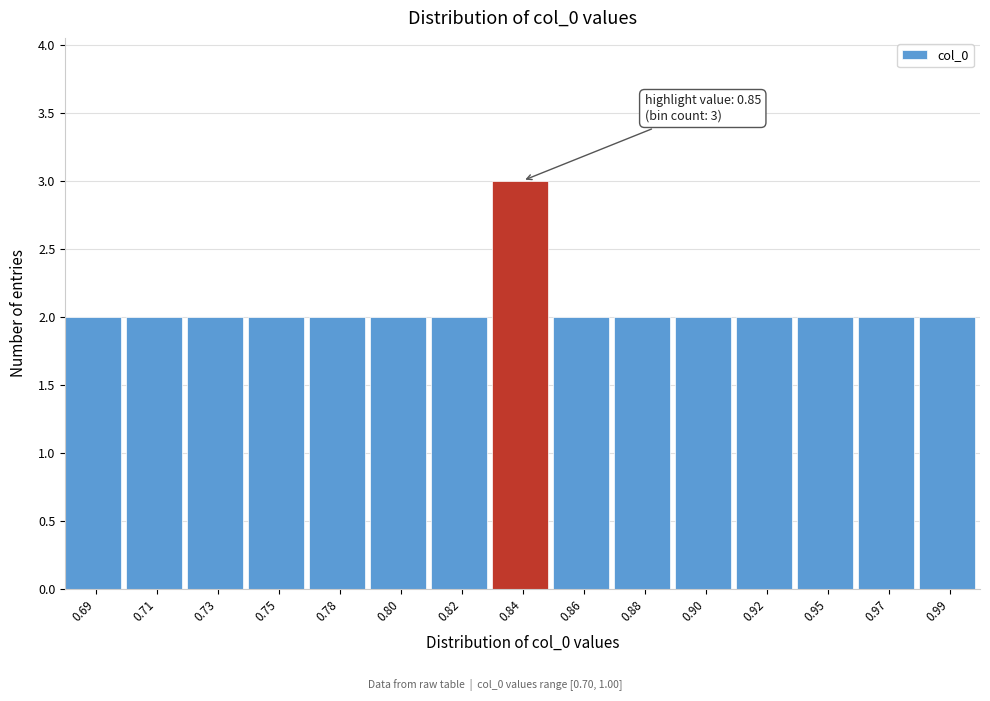

Reading right to left, transcribe all the data shown in this chart.

2	2	2	2	2	2	2	3	2	2	2	2	2	2	2